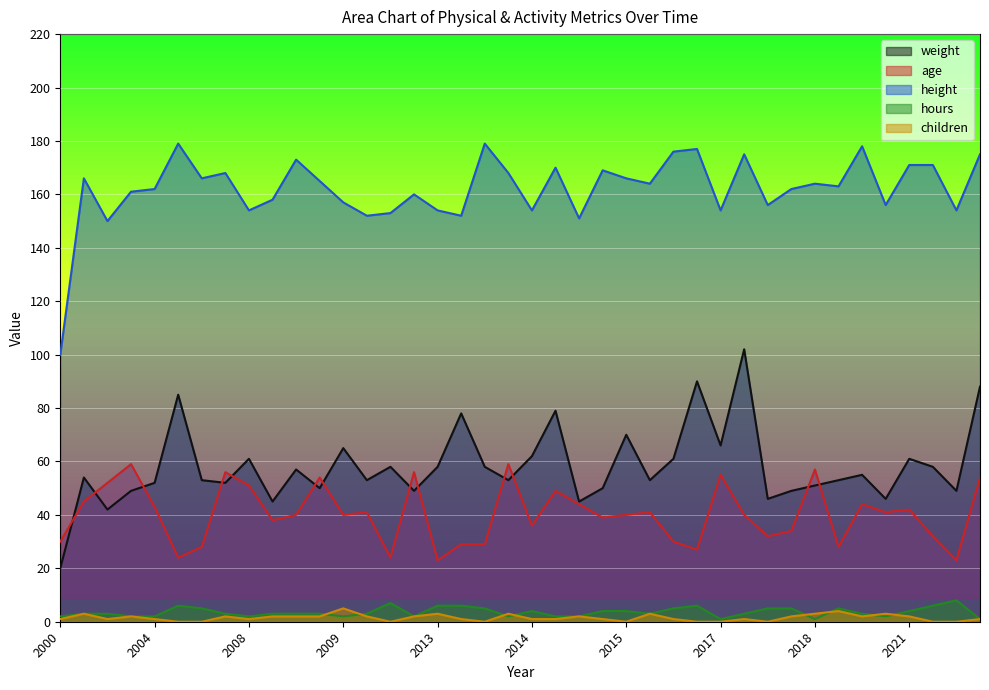

Rank the series at 2018 from highest to lowest value.

height, age, weight, children, hours